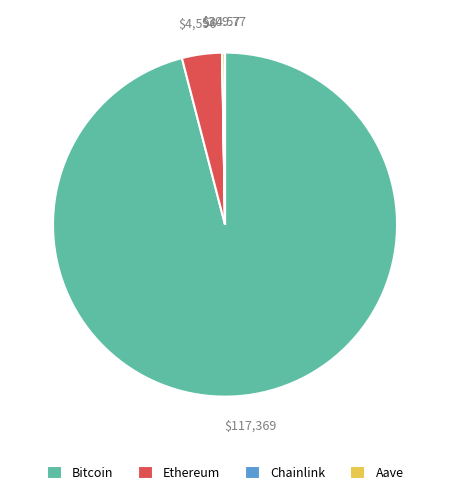

Which slice represents more than half of the pie?

Bitcoin